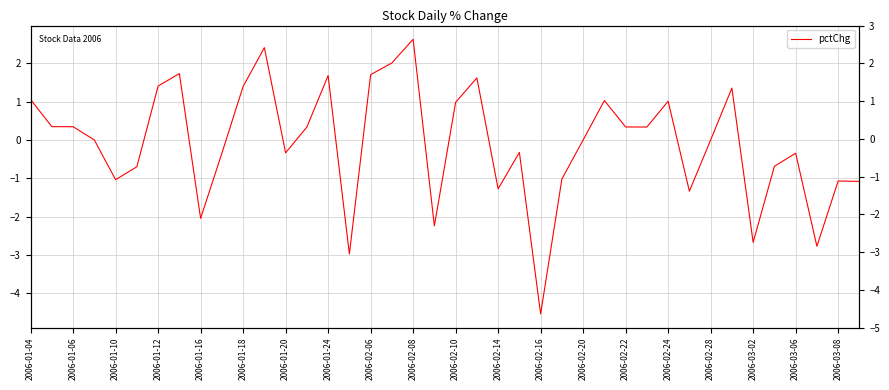

Between 2006-01-04 and 2006-03-08, which is larger?

2006-01-04